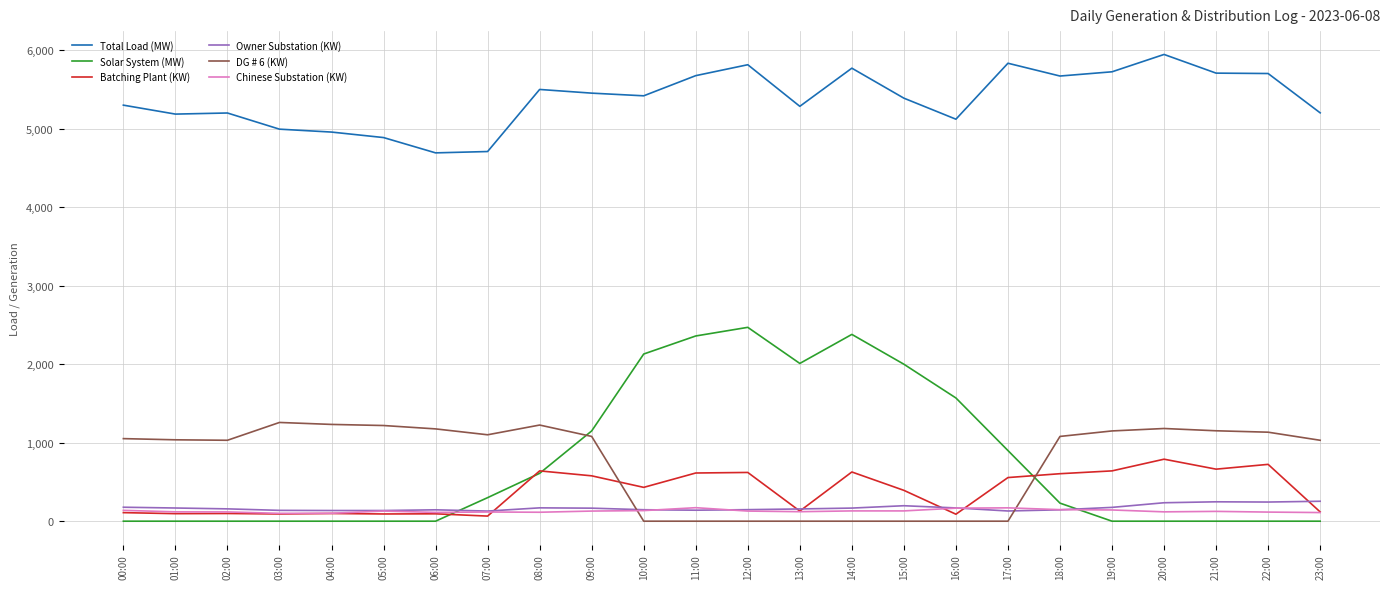

Rank the series by their maximum value, from highest to lowest.

Total Load (MW), Solar System (MW), DG # 6 (KW), Batching Plant (KW), Owner Substation (KW), Chinese Substation (KW)